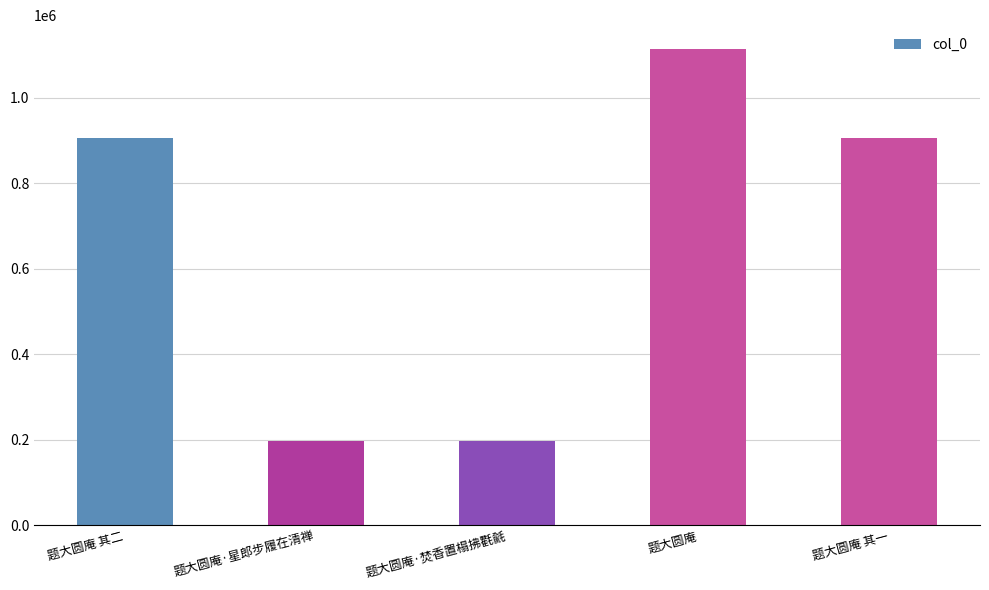

Which has a higher value, 题大圆庵 or 题大圆庵·星郎步履在清禅?

题大圆庵